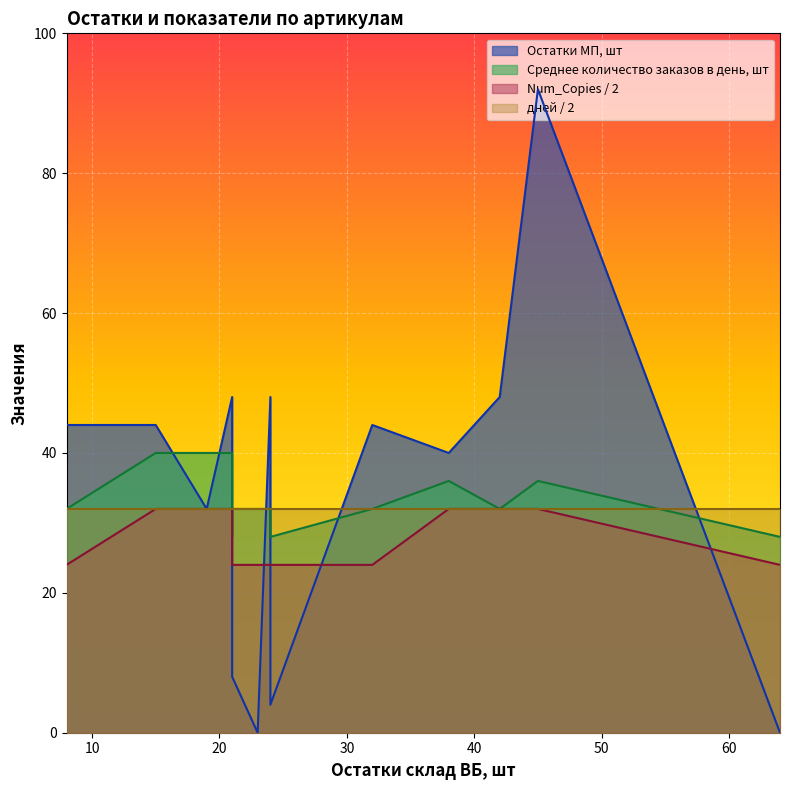

Does the chart display data point markers on the line(s)?

No